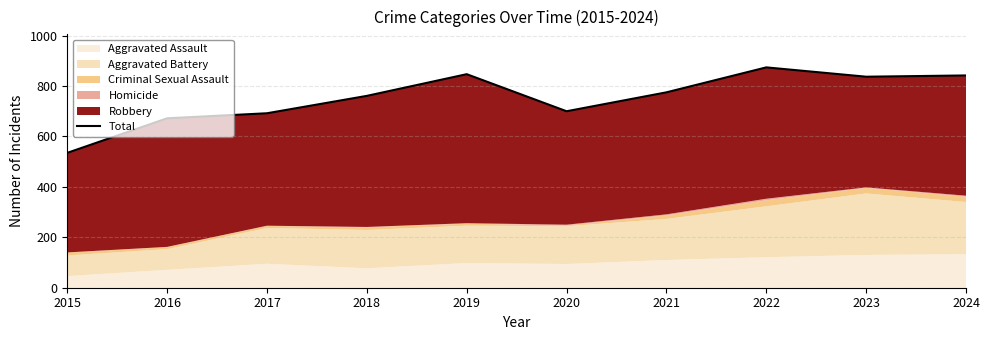

What is the value of the 4th point from the left?

761